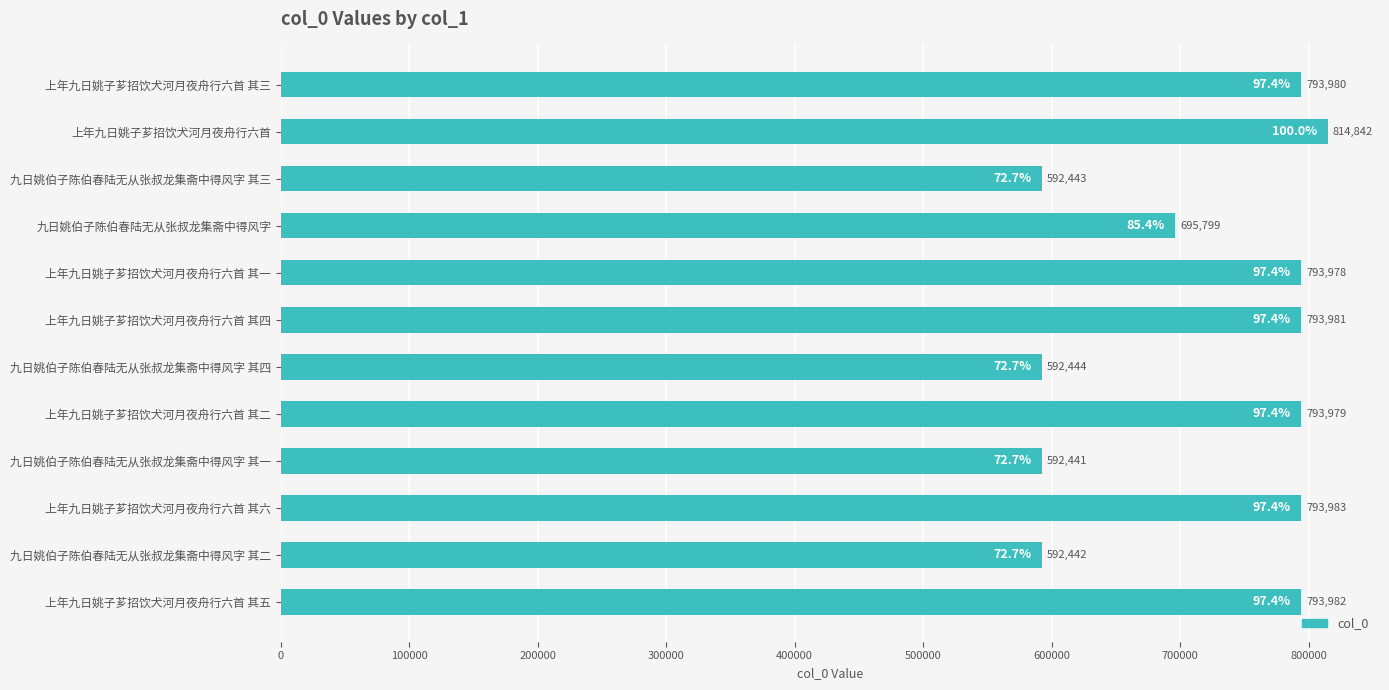

Is it true that the value at 上年九日姚子芗招饮犬河月夜舟行六首 其四 is 327075?

False